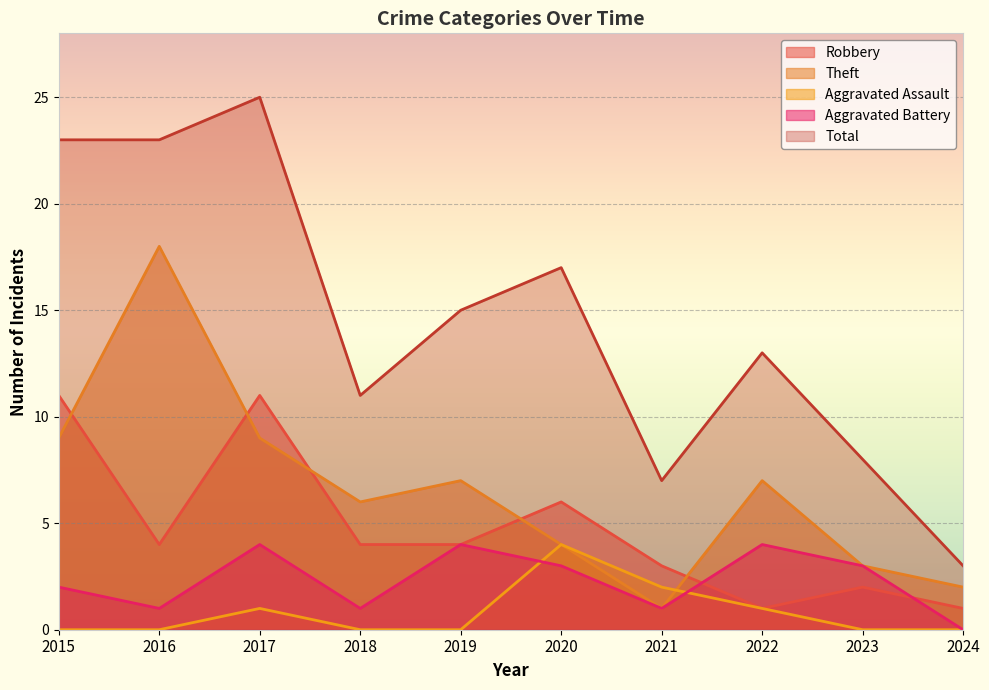

What is the value of the Aggravated Battery point at the 8th from the left?

4